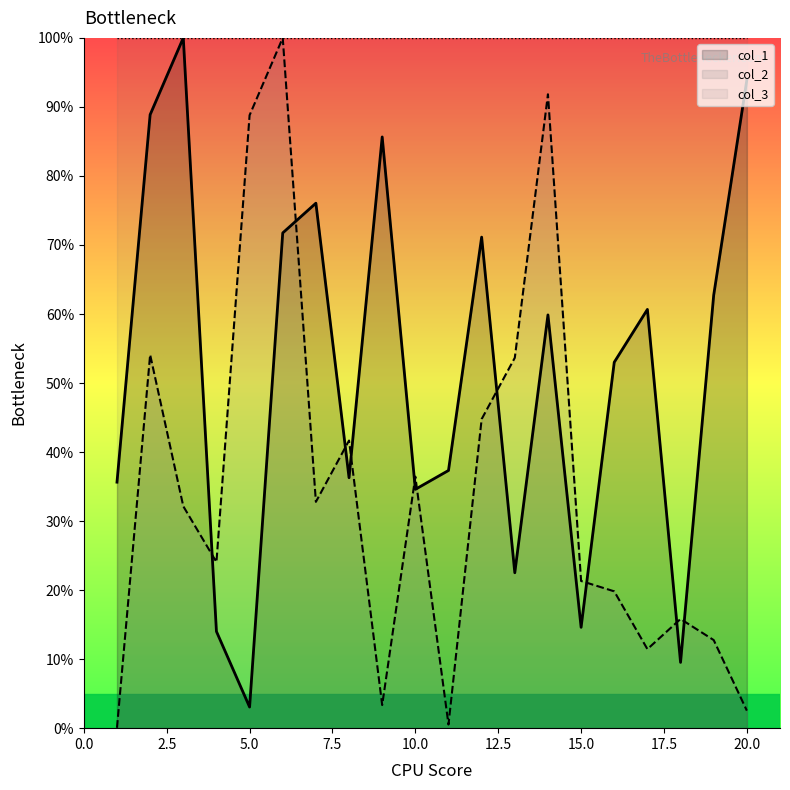

True or false: col_1 has more than 2 points higher than both neighbors.

True